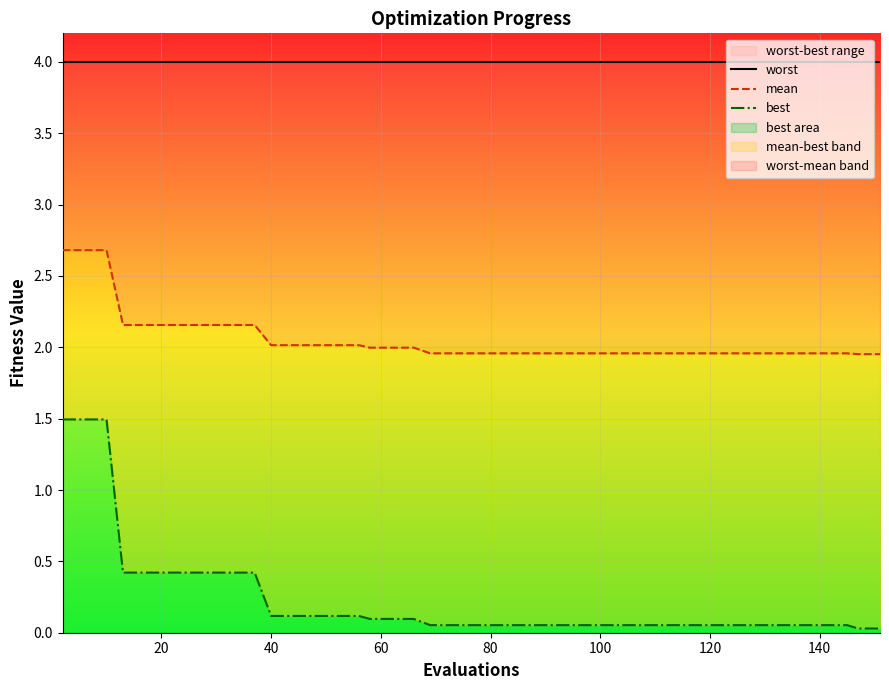

At 40, list the series in order from largest to smallest.

worst, mean, best